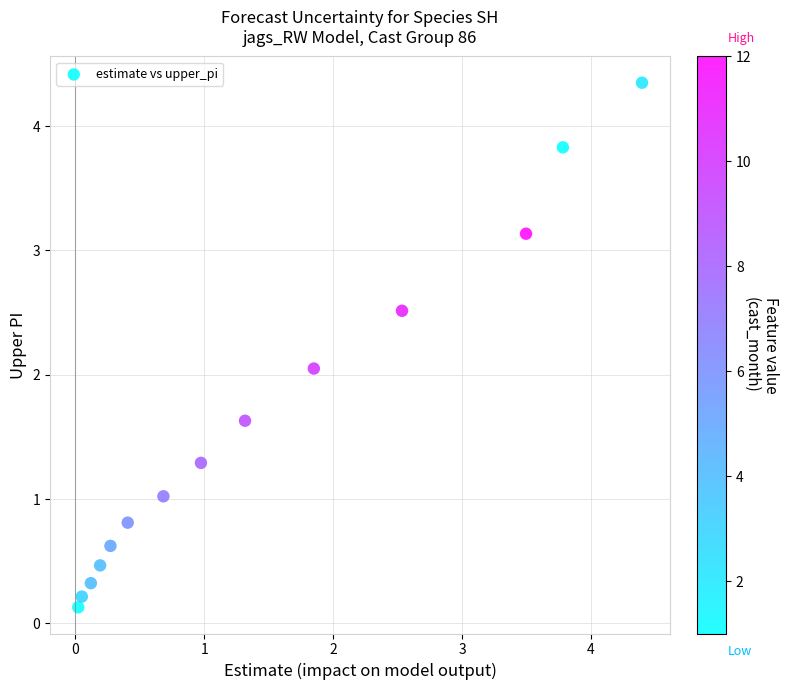

What is the range of Y values (max minus min)?

4.2